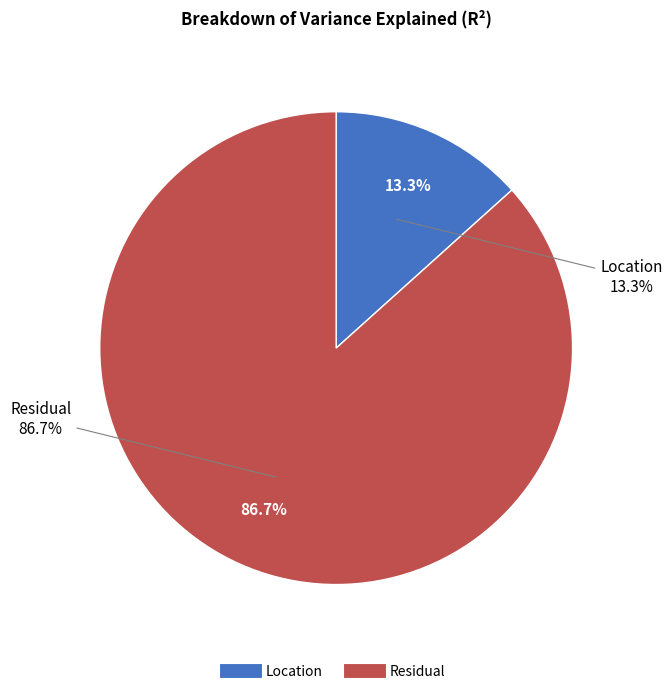

Is the sum of Residual and Location greater than half?

Yes